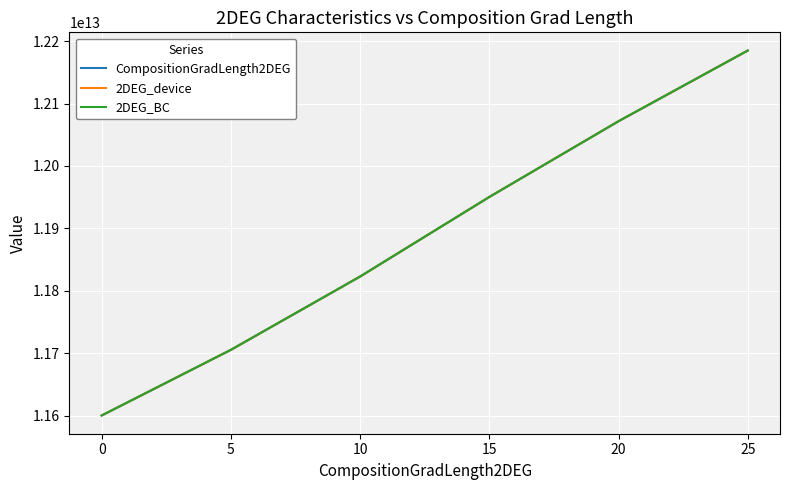

Does the chart have visible grid lines?

Yes